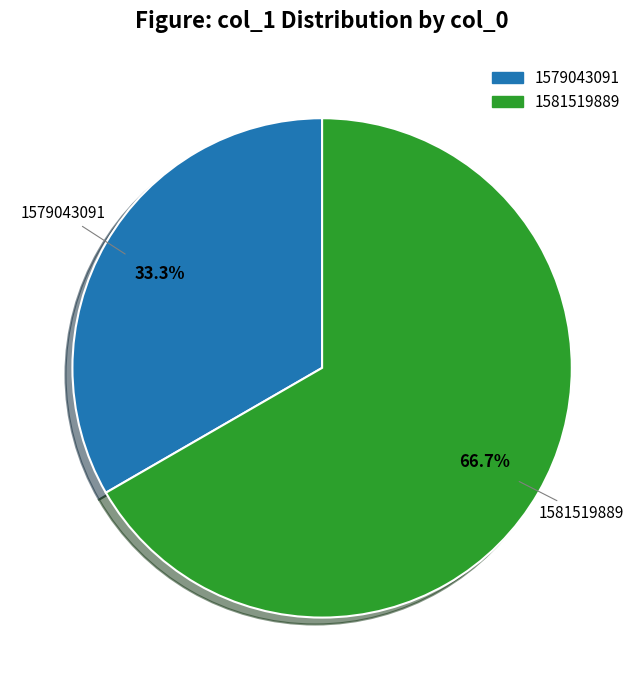

How many slices are in this pie chart?

2